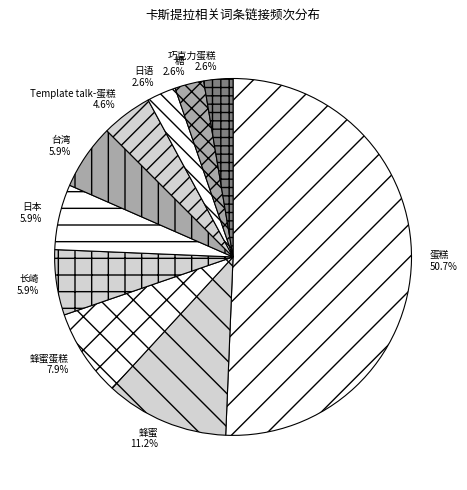

Which slice represents more than half of the pie?

蛋糕